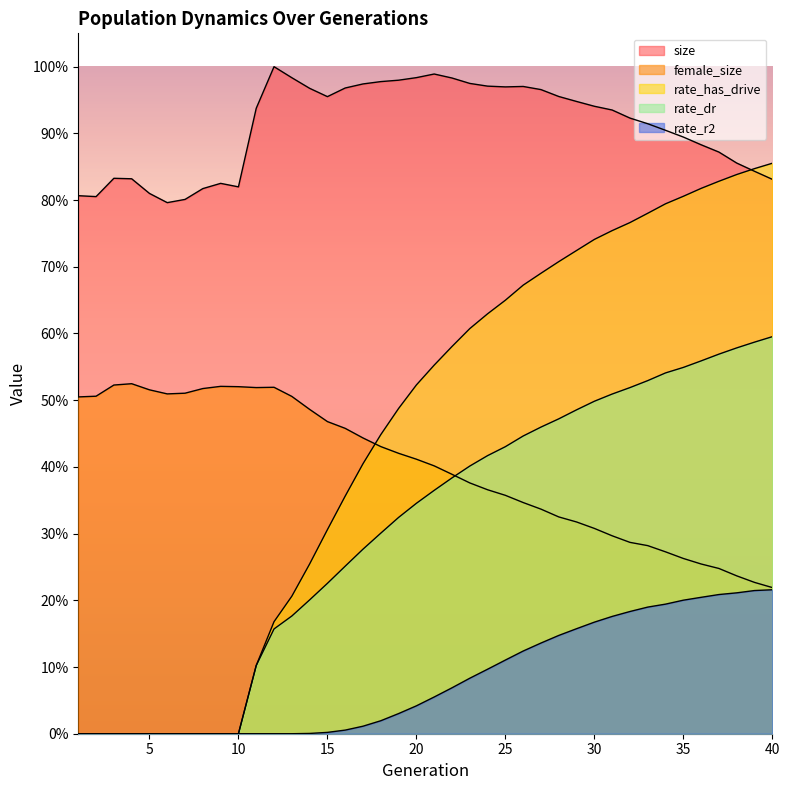

What is the approximate value of rate_dr at 11?

0.1